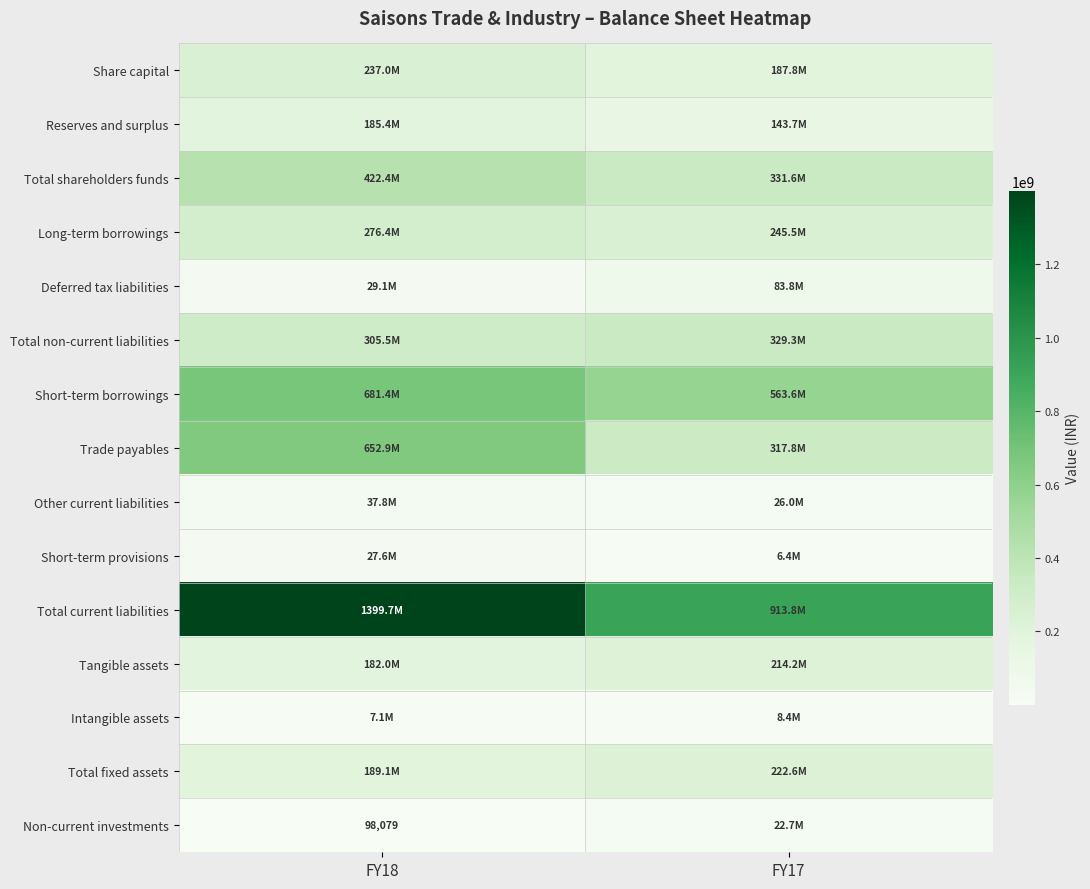

What is the sum of all Total non-current liabilities values?

634808335